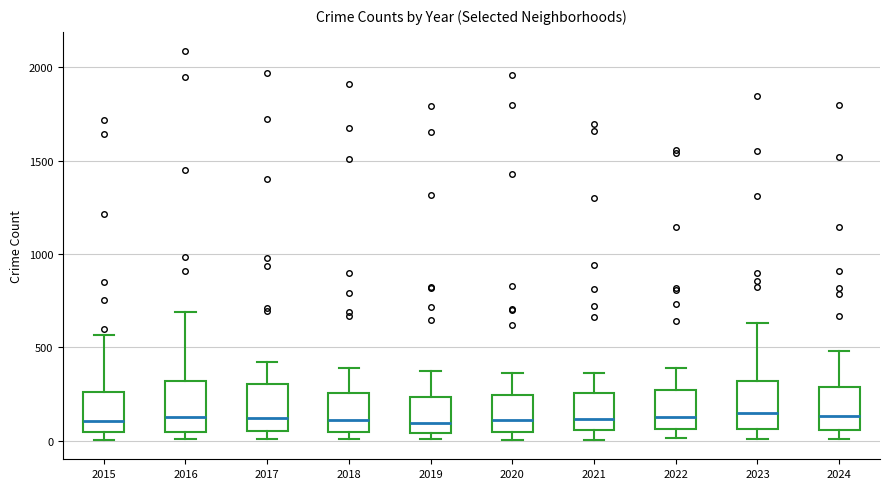

Where is the upper edge of the box at x = 2018 on the y-axis? The values are not printed on the chart, so give them approximately, as read against the axis.

250